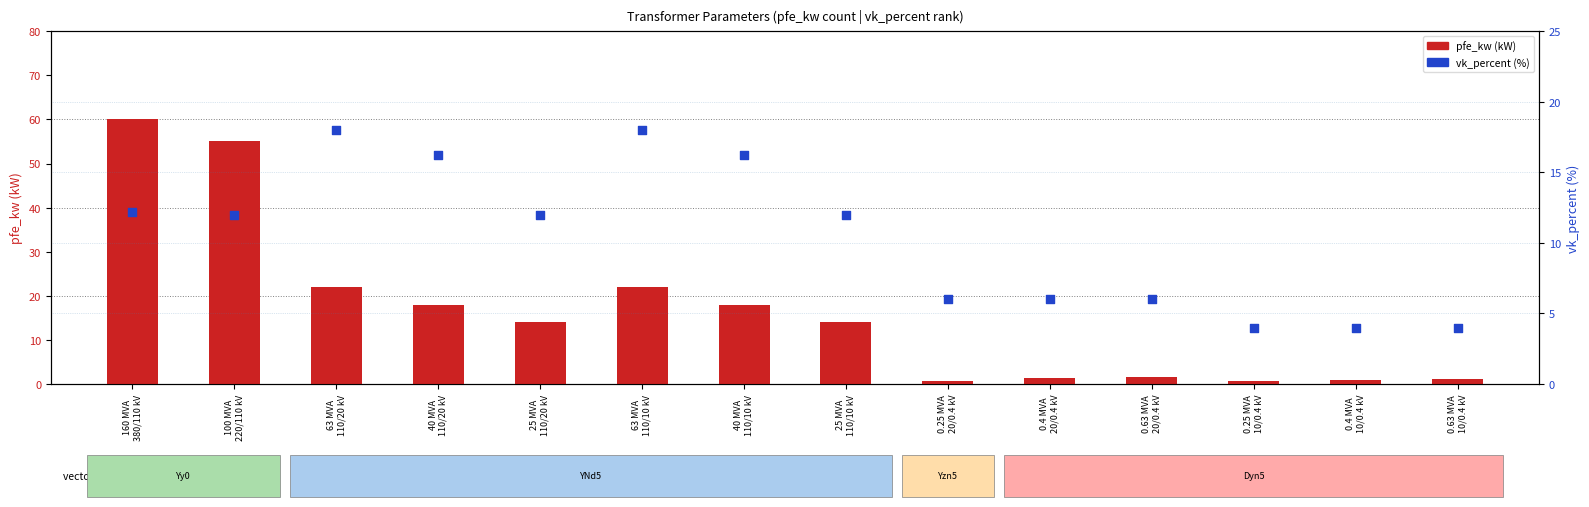

At how many categories does at least one series exceed 15?

6